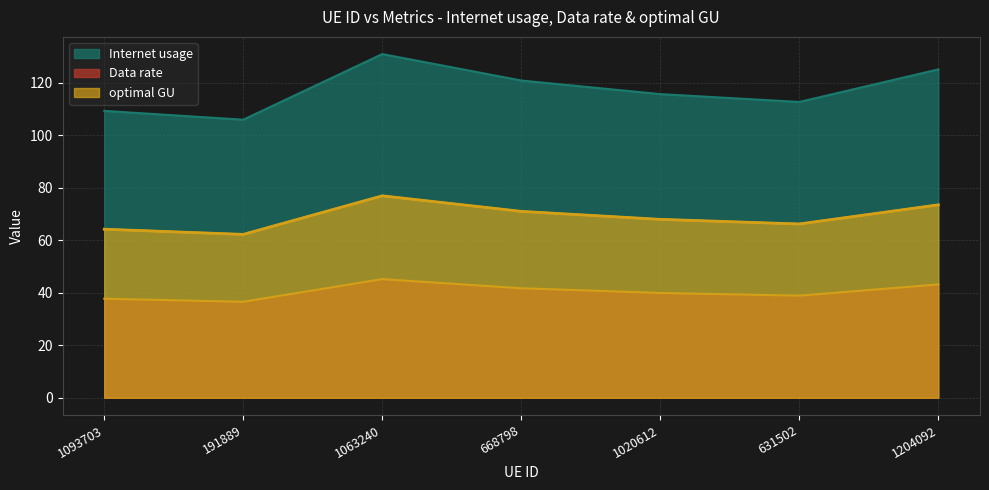

True or false: Data rate has more than 1 interior local peaks.

False